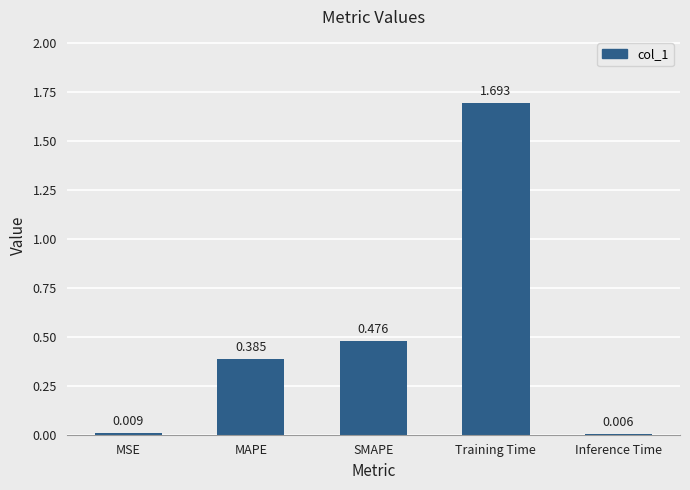

True or false: the data shows 2.9 at Training Time.

False